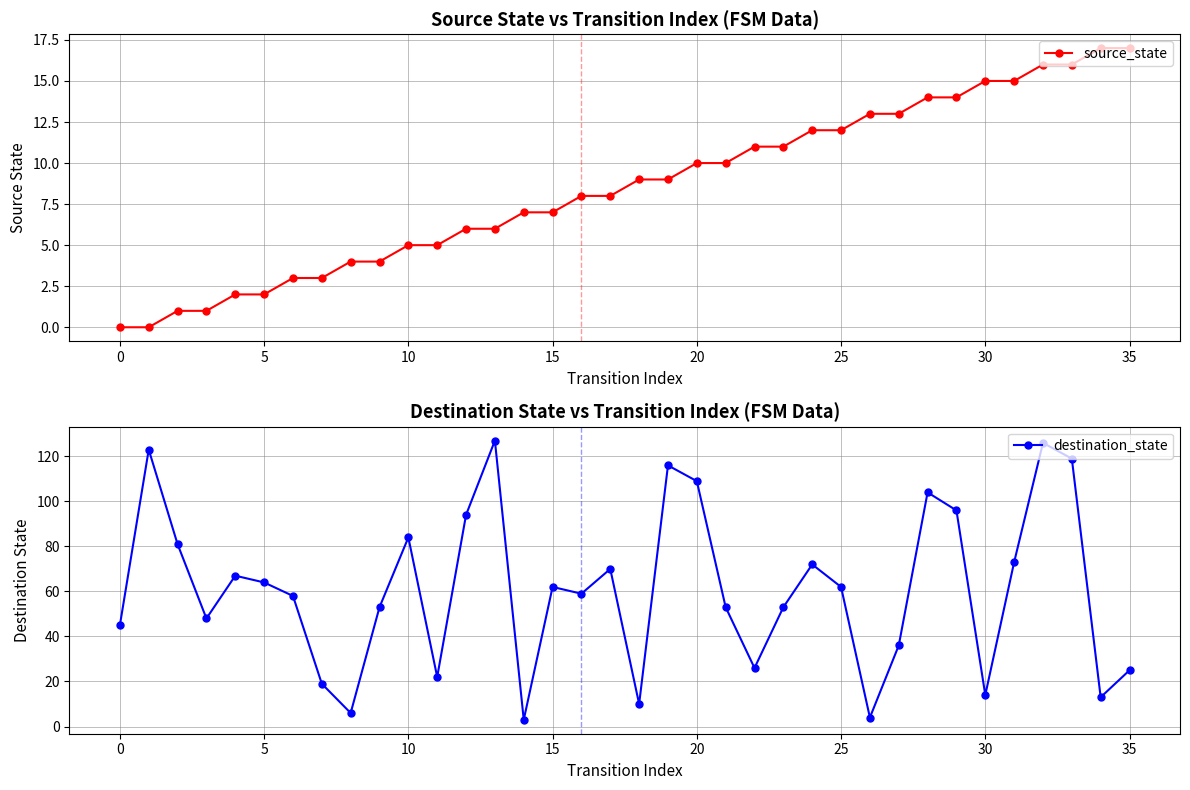

True or false: destination_state has a value of 169 at 12.

False